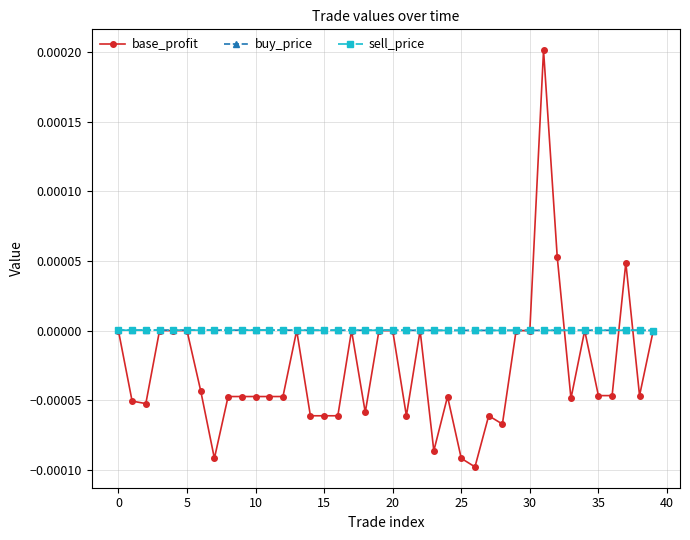

True or false: buy_price has more than 1 interior local peaks.

True